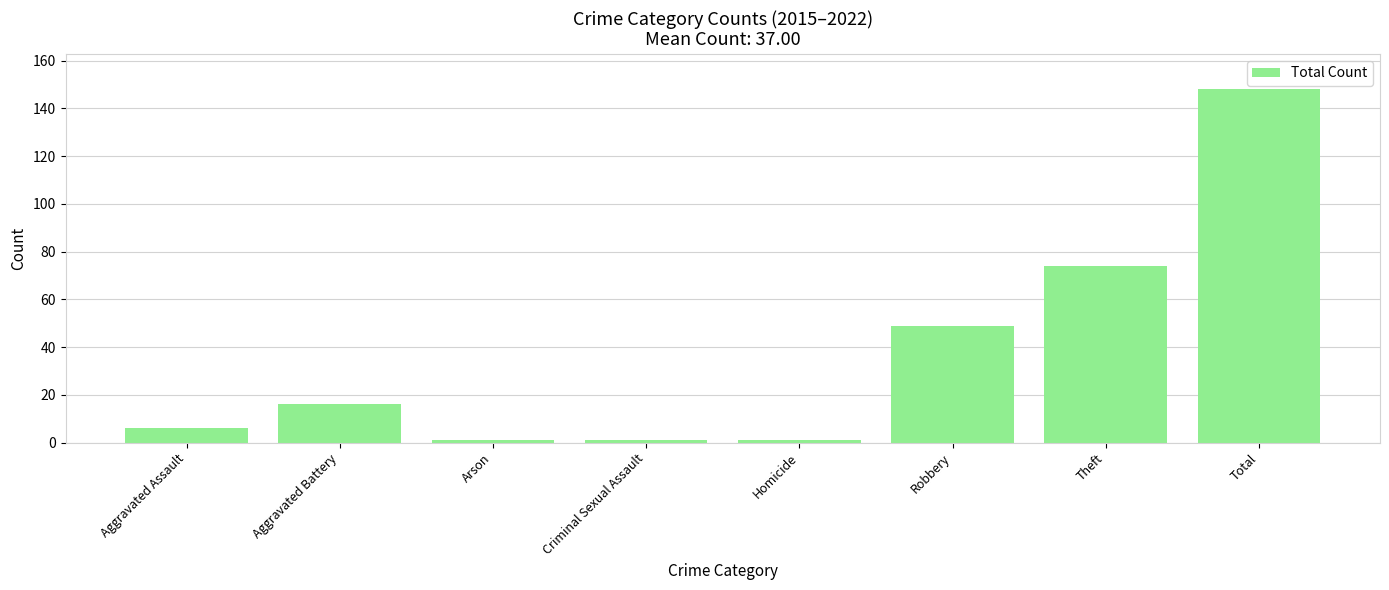

How many distinct data groups are displayed?

1